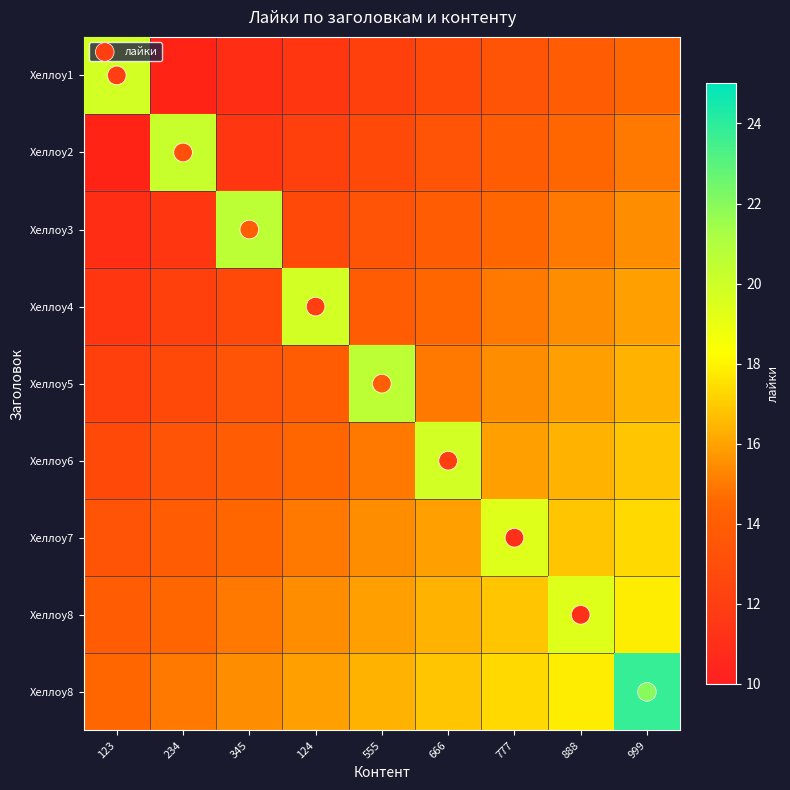

At which category is the sum across all series the highest?

999